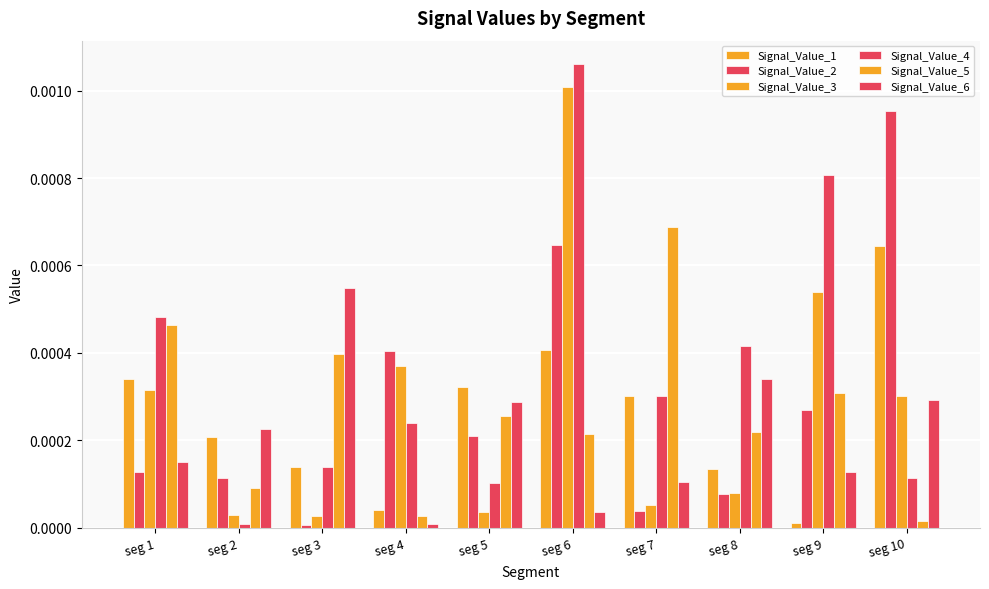

How many data points does each series have?

10